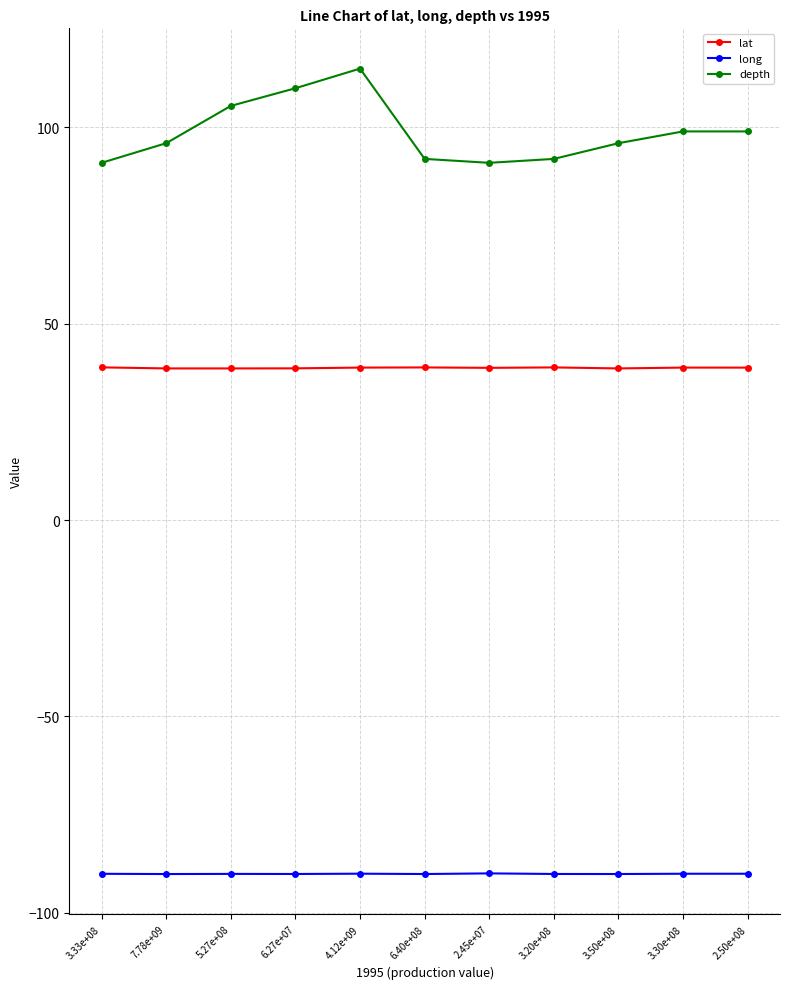

Which series has the largest total across all categories?

depth